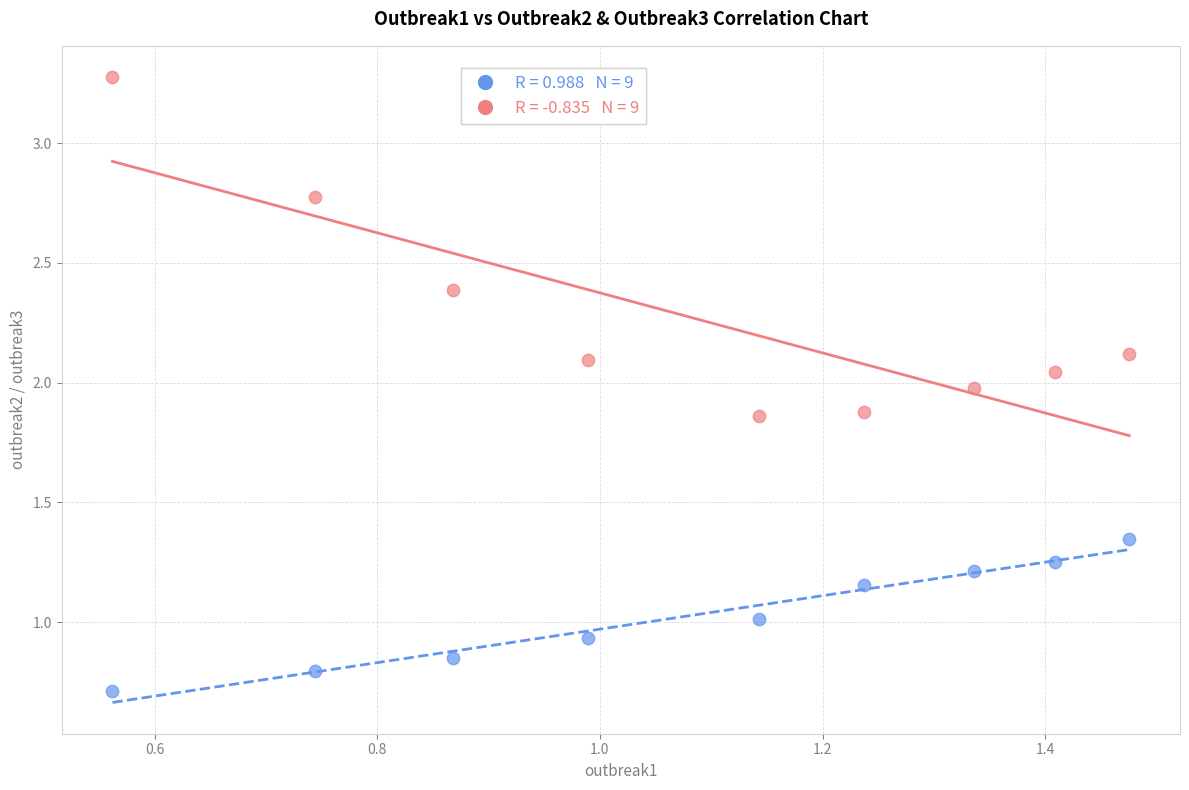

Across all data points, what is the range of Y values (max minus min)?

2.6